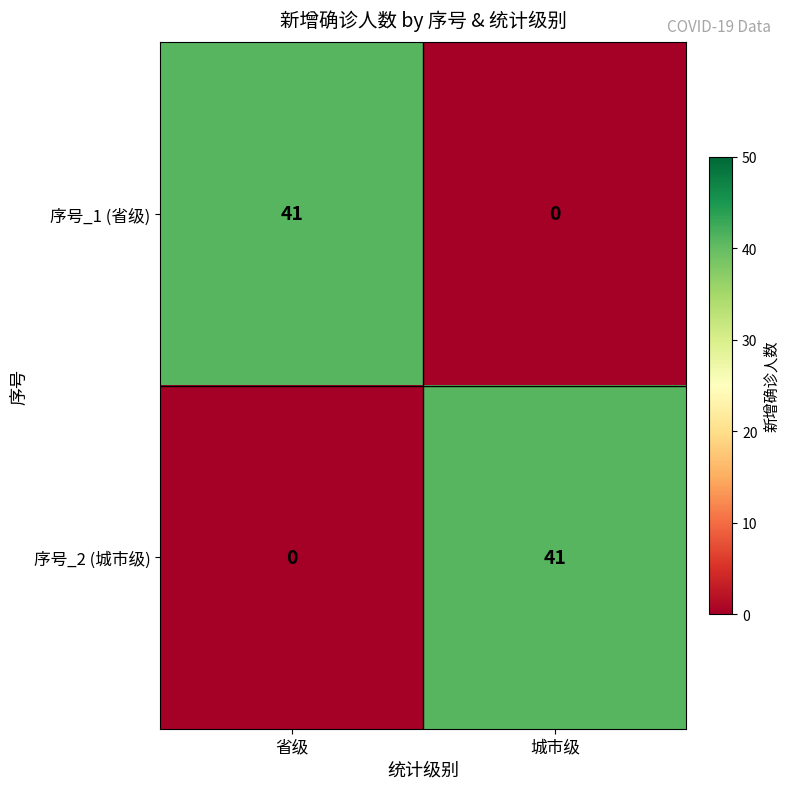

What is the difference between the highest and lowest values at 省级?

41